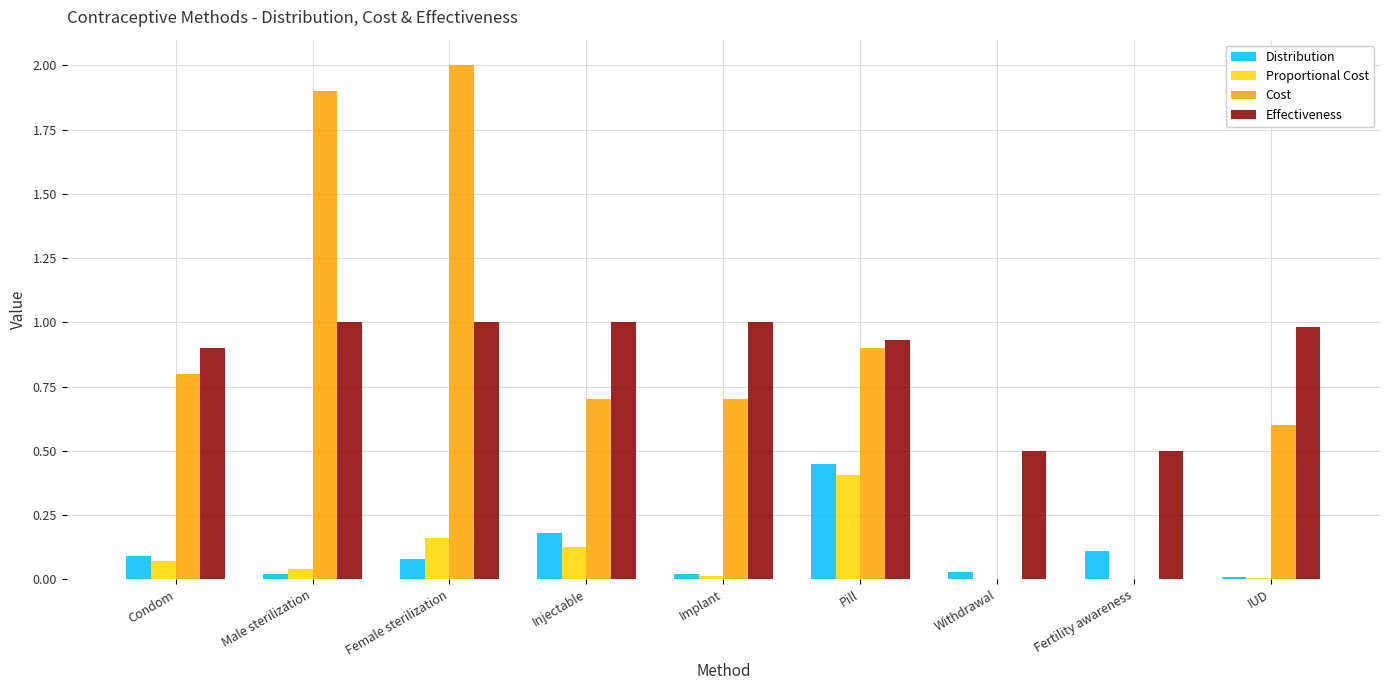

Between Male sterilization and Injectable, which series saw the biggest shift?

Cost